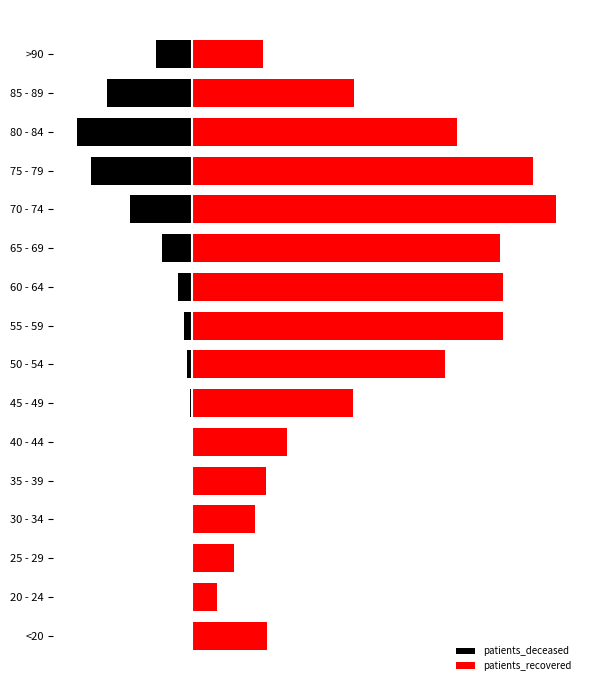

Which series changed the most between 85 - 89 and >90?

patients_recovered